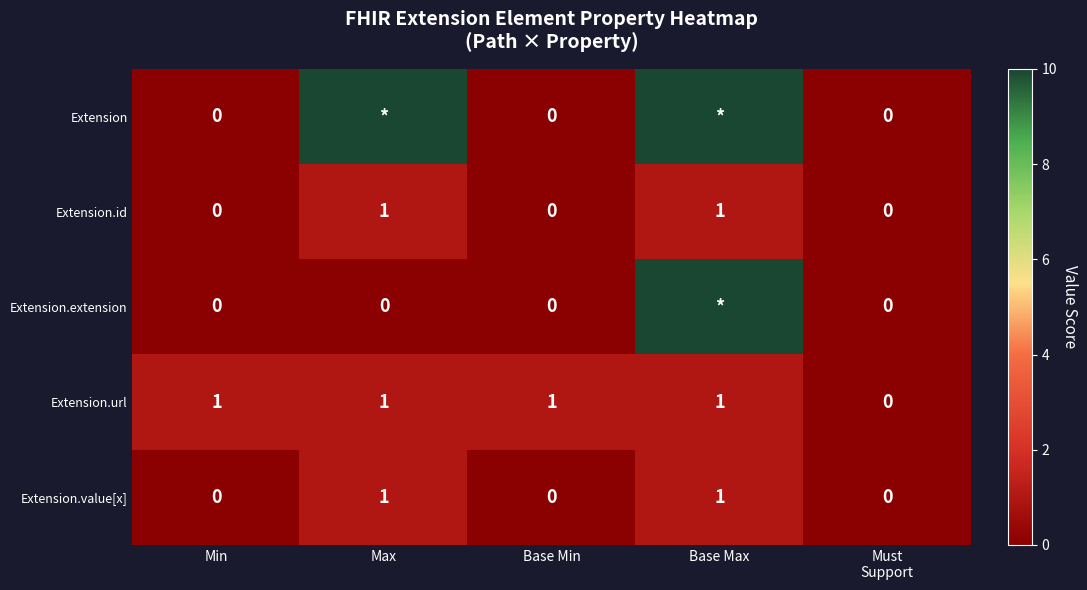

The Extension.value[x] series shows 1 at Base Min. True or false?

False